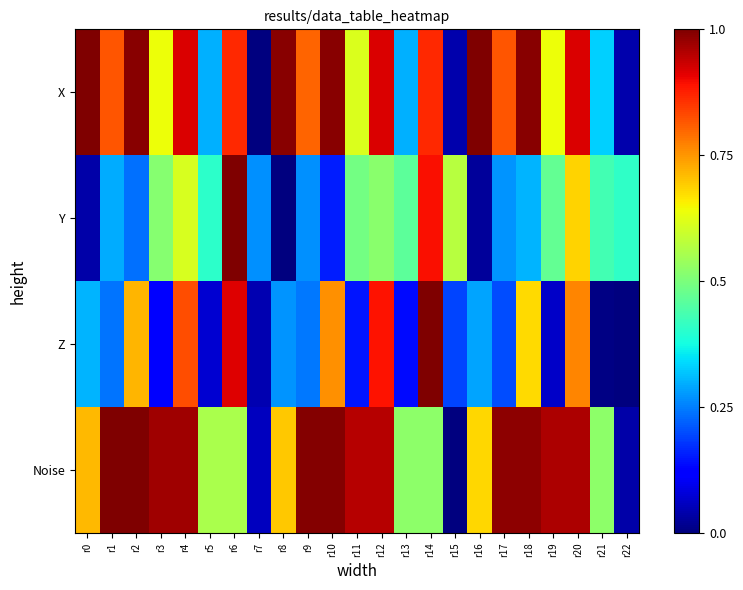

How many data points does each series have?

23